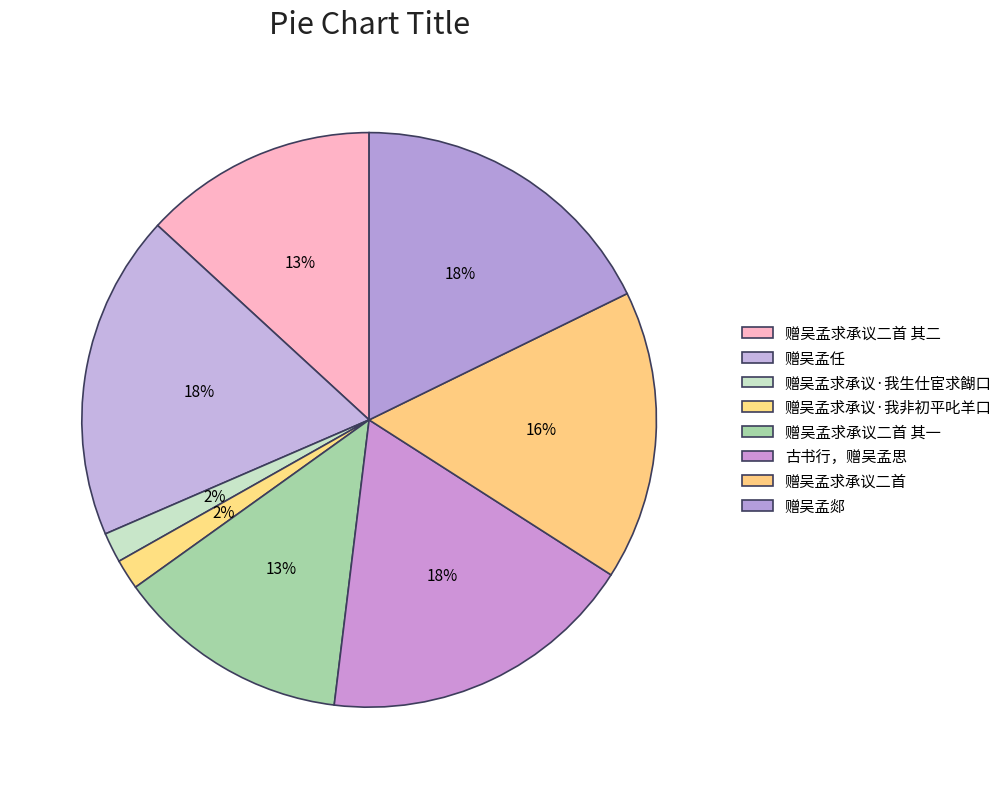

To the nearest percent, what is the average slice percentage?

12%